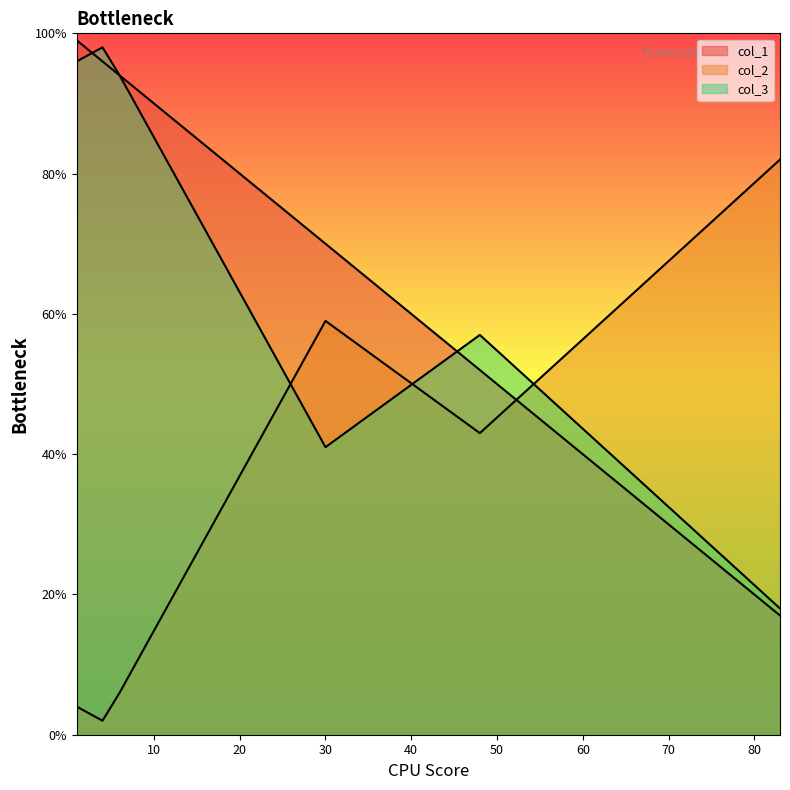

List the series in order of their peak value, lowest first.

col_2, col_3, col_1